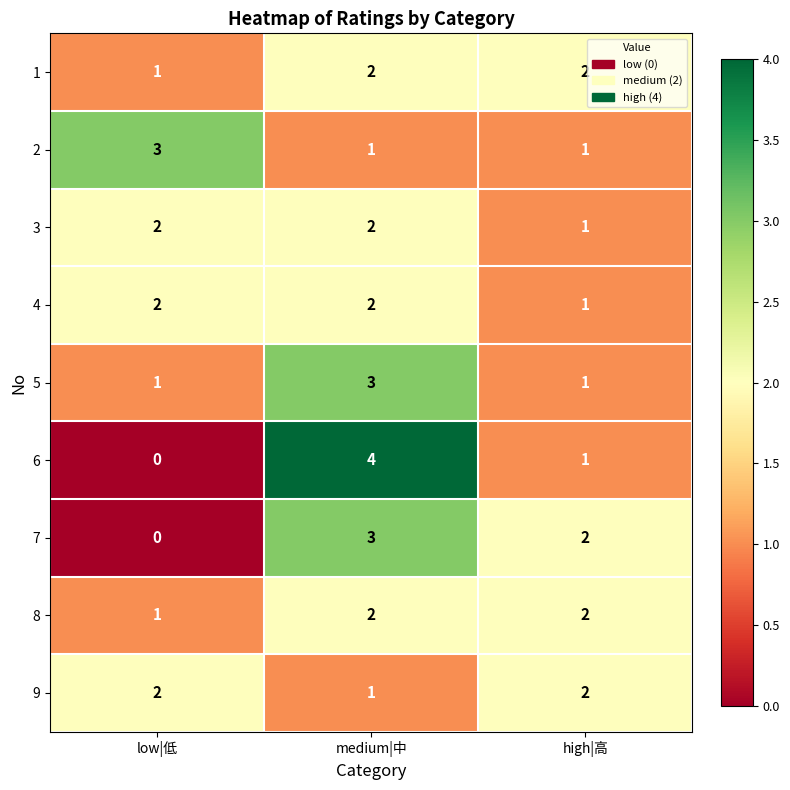

How many 7 values are between 0 and 3?

3